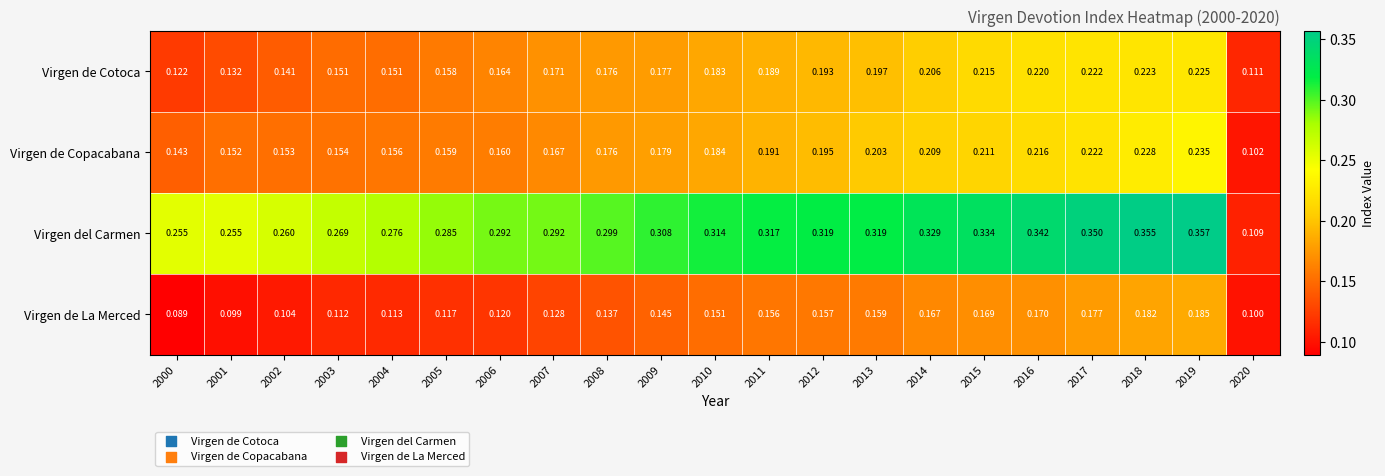

Is the value of Virgen de Copacabana at 2014 greater than the value of Virgen del Carmen at 2016?

No